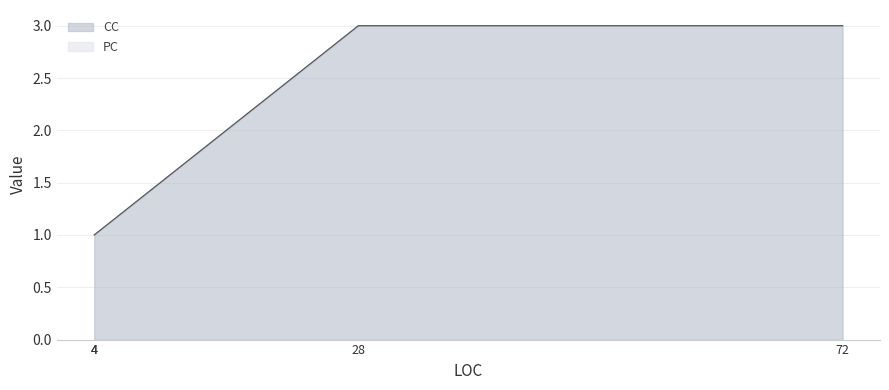

Rank the categories by value from lowest to highest.

4, 4, 28, 72